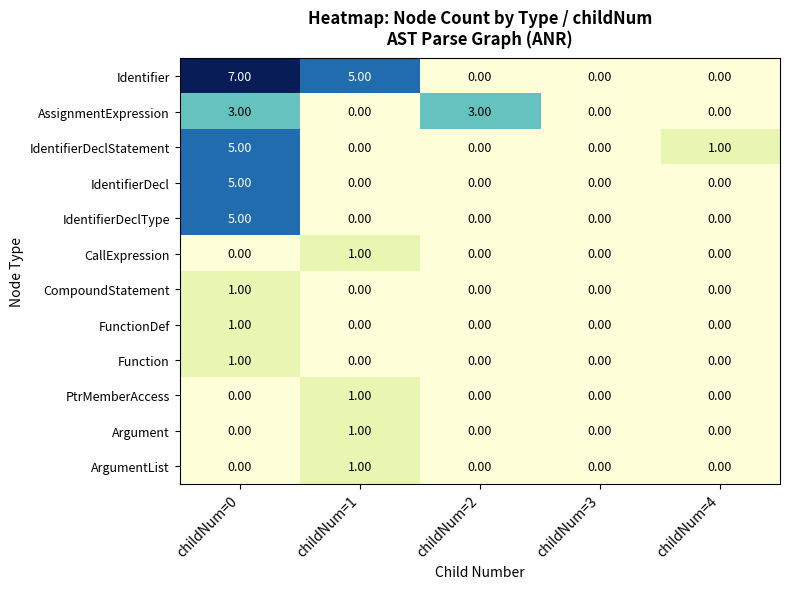

At which category is the sum across all series the highest?

childNum=0